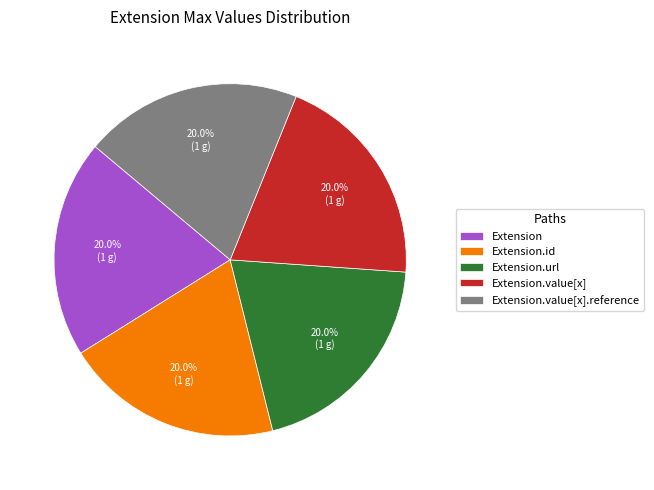

The Extension.value[x].reference slice represents 9% of the pie. True or false?

False